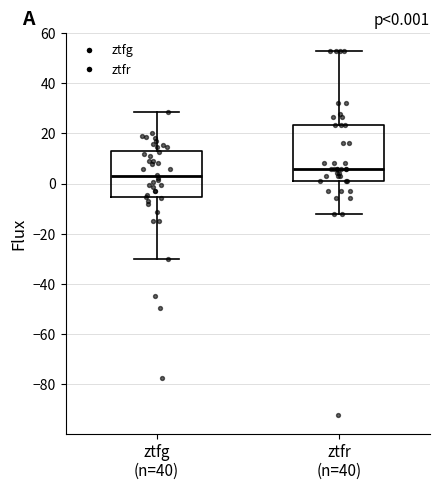

Which box's median line is the lowest?

ztfg (n=40)